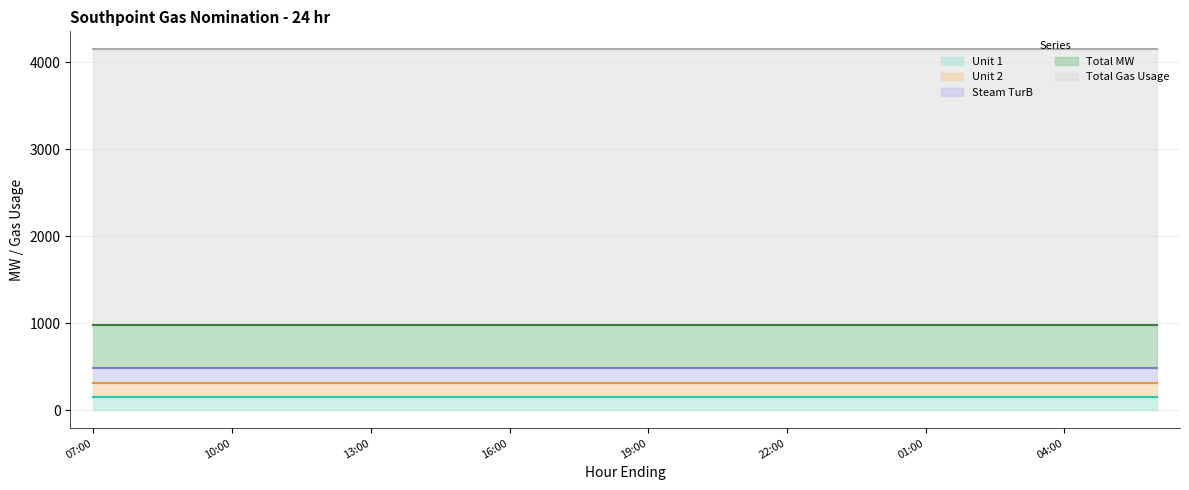

At which label does Total MW reach its minimum?

07:00